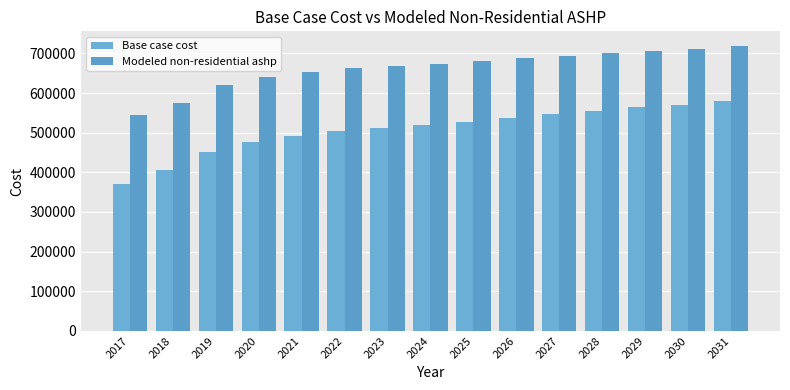

True or false: Modeled non-residential ashp has a value of 653385.5 at 2021.

True